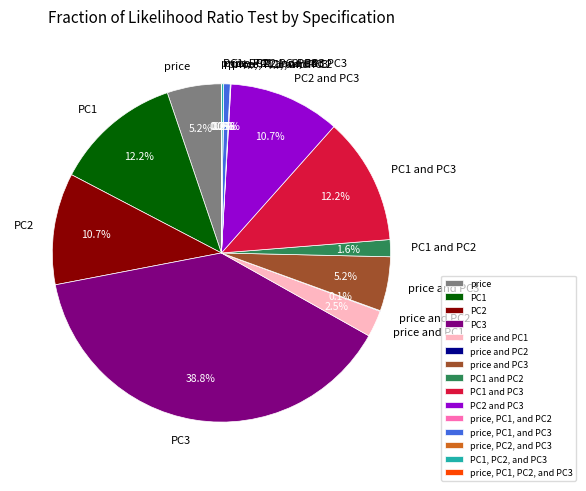

How much of the chart is everything except price?

94.8%